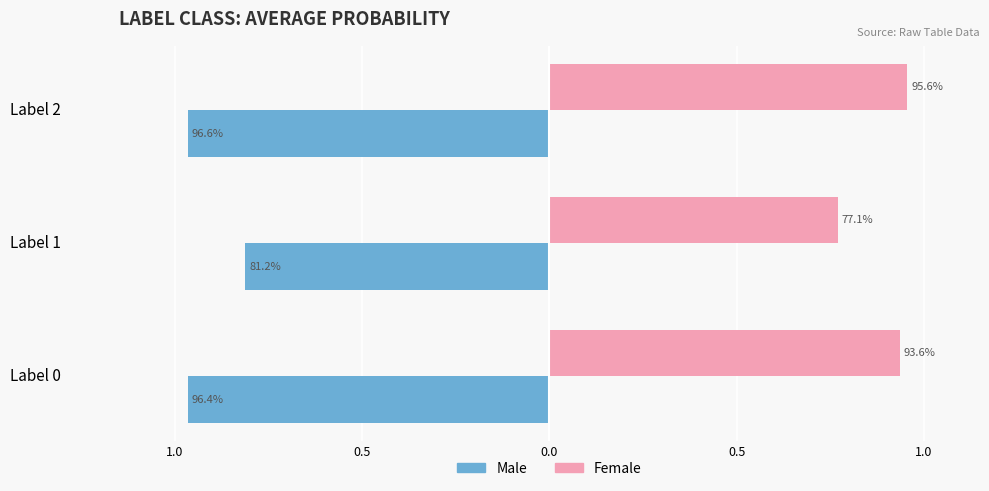

What is the value of the Female bar at the 1st from the left?

0.9